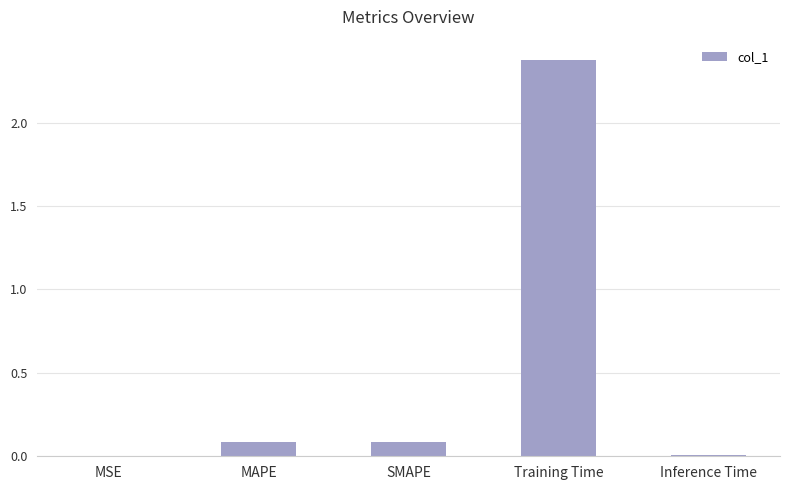

What is the sum of all values?

2.6